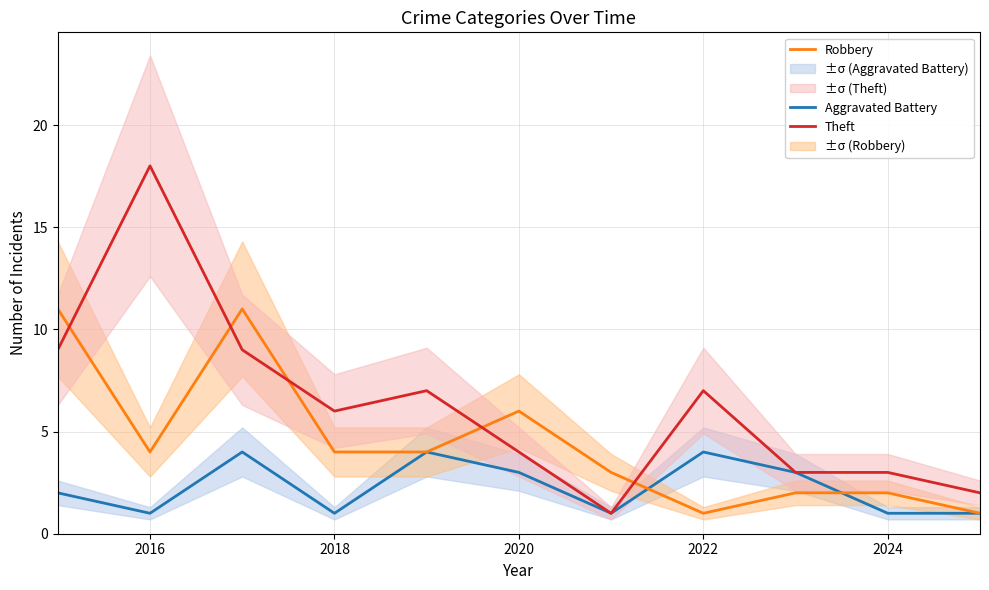

What are all the series names shown in the legend?

Aggravated Battery, Robbery, Theft